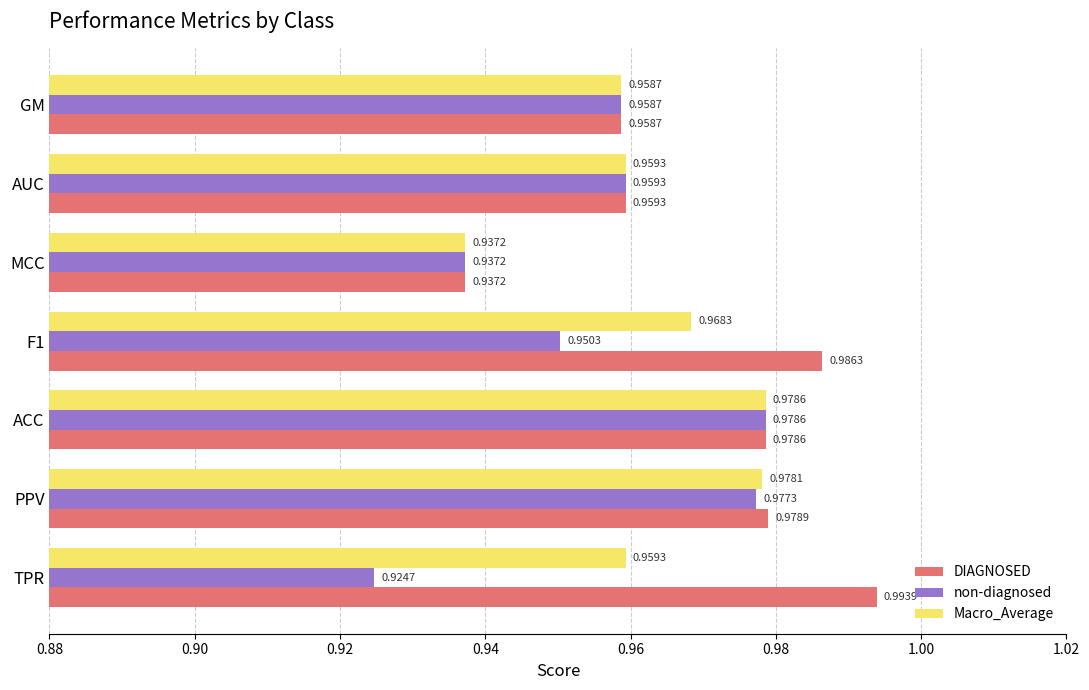

What are all the series names shown in the legend?

DIAGNOSED, non-diagnosed, Macro_Average